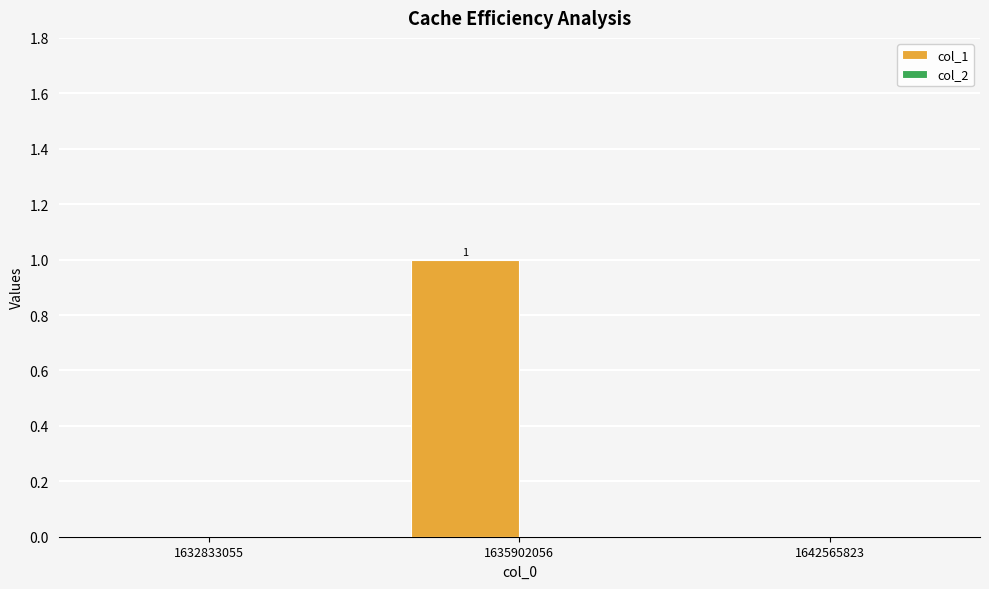

At which category does the chart reach its peak across all series?

1635902056